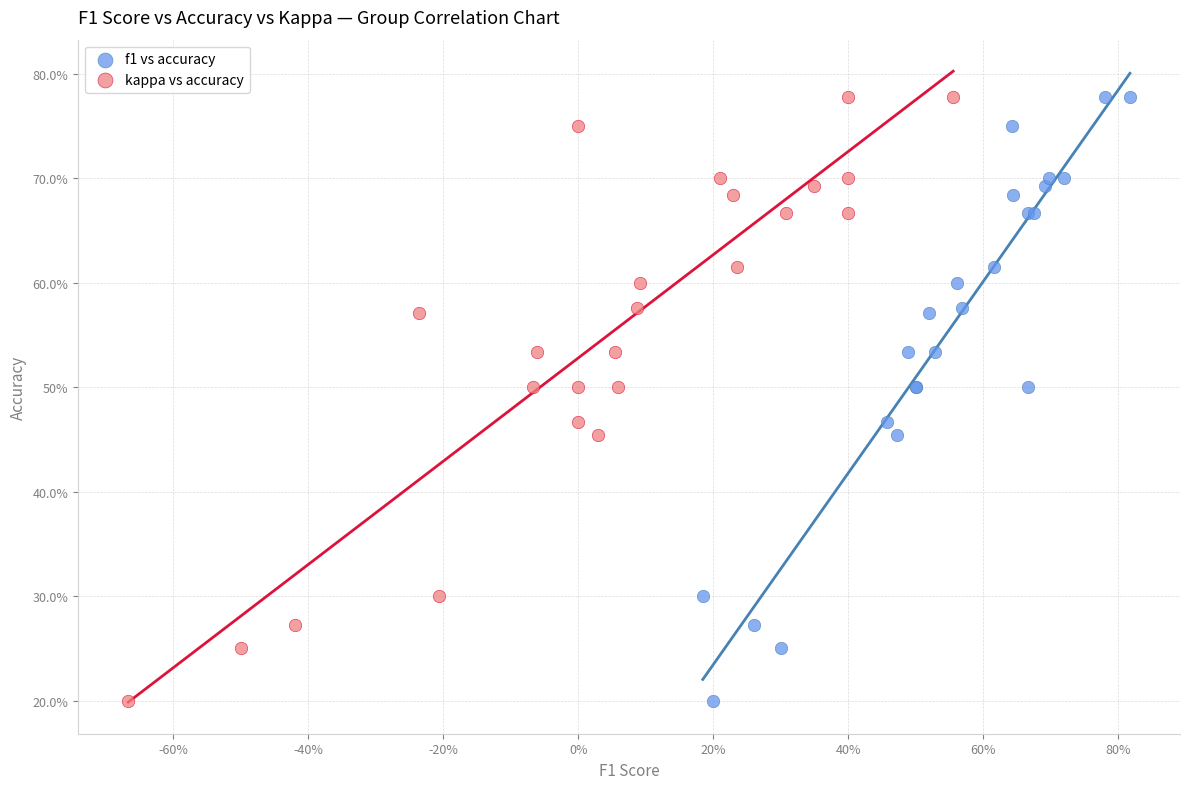

What are all the series names shown in the legend?

f1 vs accuracy, kappa vs accuracy